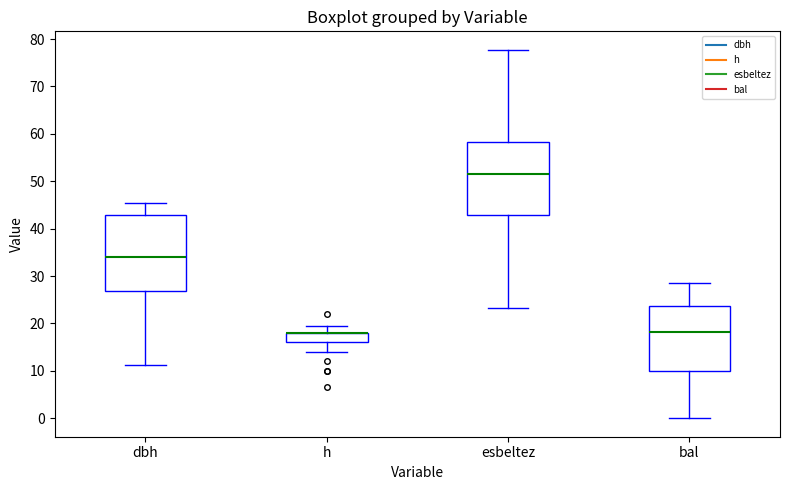

Reading left to right, read every box against the y-axis: the position of its median line, the range the box covers, and the ends of its whiskers. The values are not printed on the chart, so give them approximately, as read against the axis.

dbh: median 34, box 27 to 43, whiskers 11 to 45
h: median 18 (drawn on the box's upper edge), box 16 to 18, whiskers 14 to 20
esbeltez: median 51, box 43 to 58, whiskers 23 to 78
bal: median 18, box 10 to 24, whiskers 0 to 29